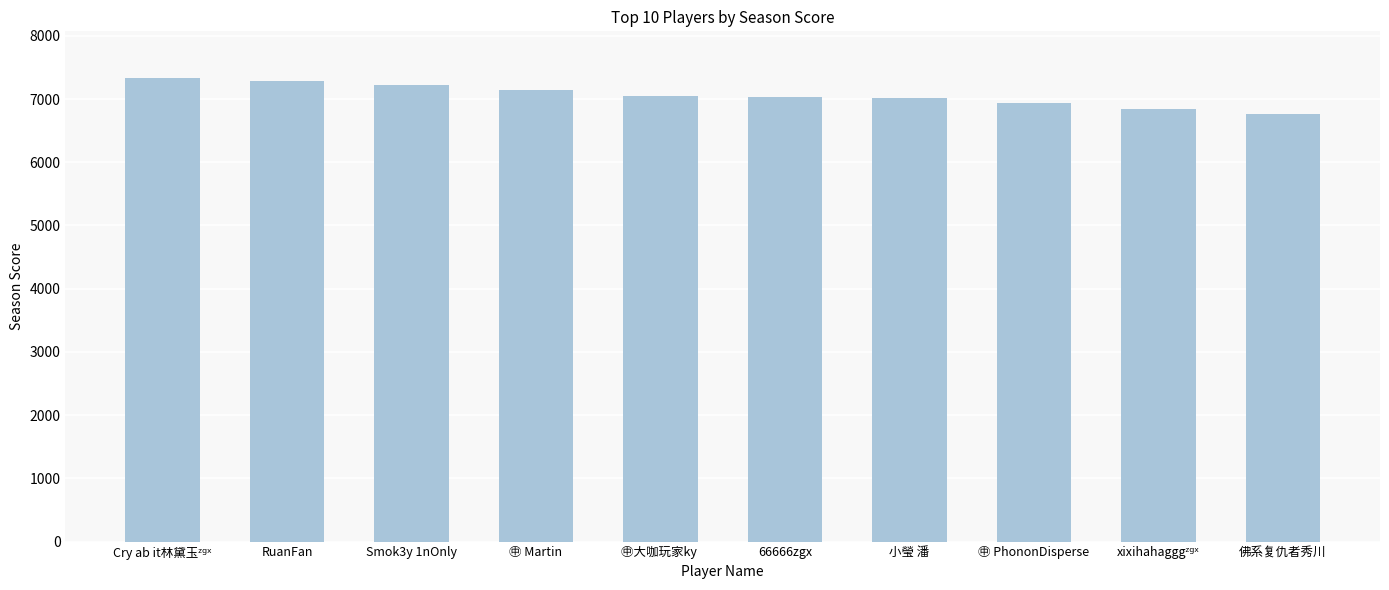

Which has a higher value, 佛系复仇者秀川 or 66666zgx?

66666zgx